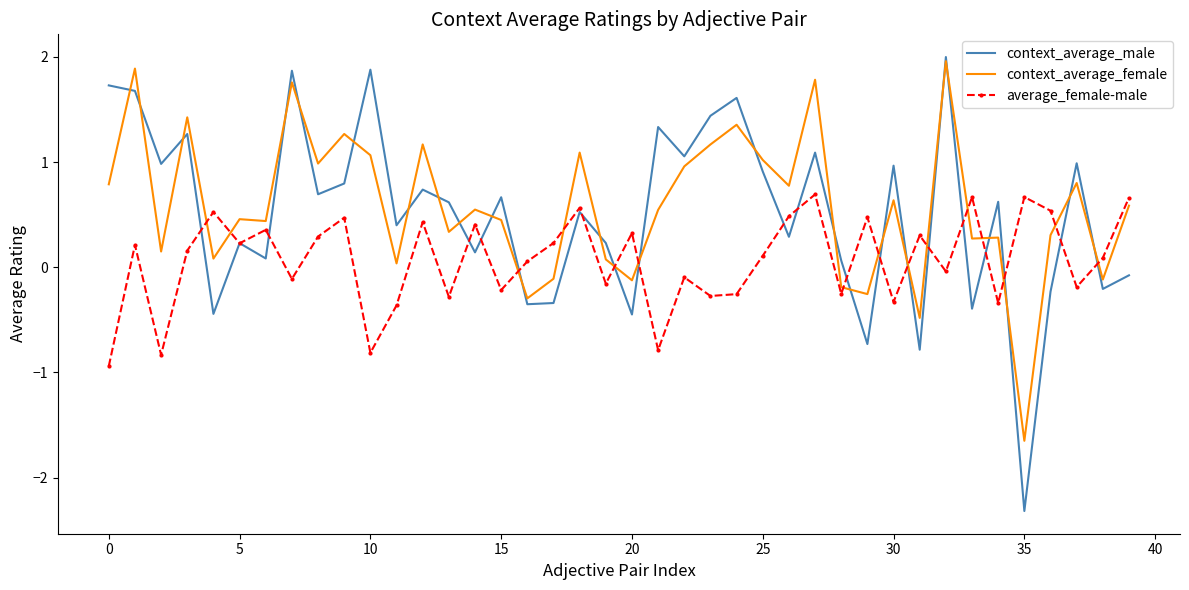

True or false: context_average_female and average_female-male cross at least once.

True